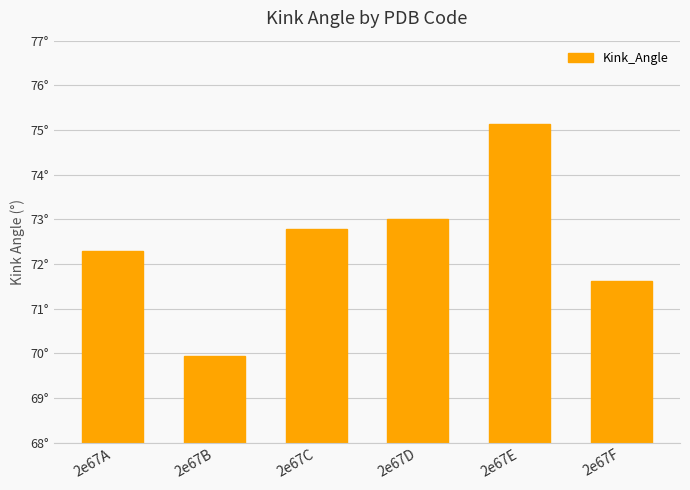

What is the difference between the second highest and second lowest values?

1.4